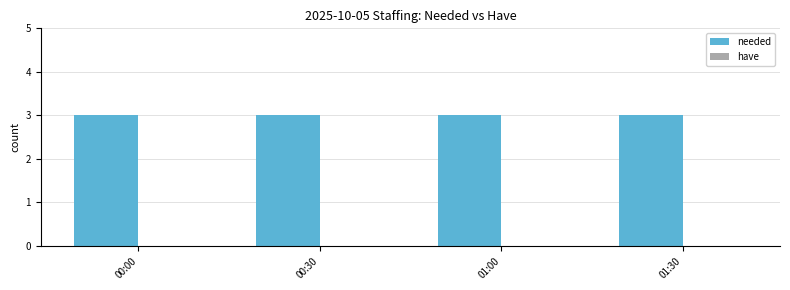

List the labels in order of have value, largest first.

00:00, 00:30, 01:00, 01:30